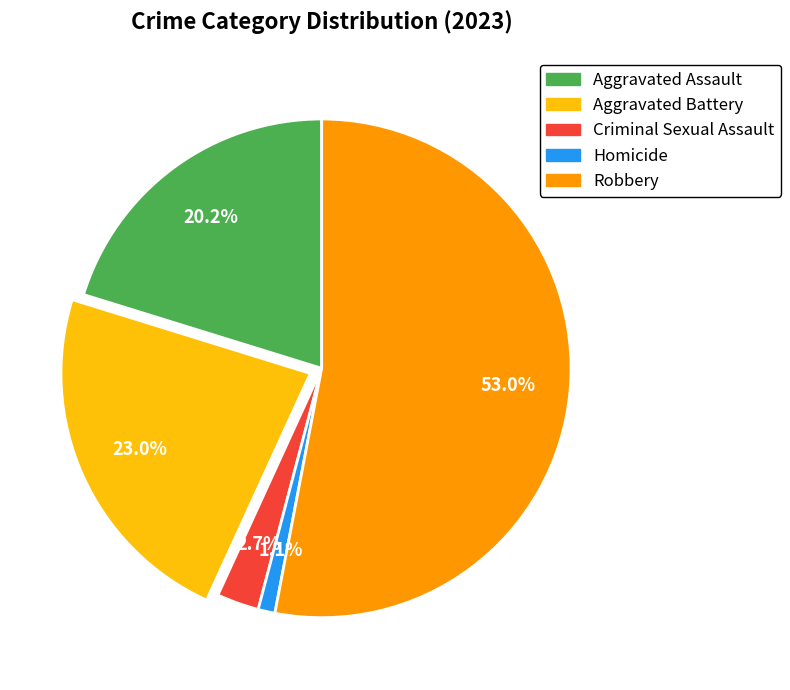

Between Aggravated Assault and Homicide, which is larger?

Aggravated Assault